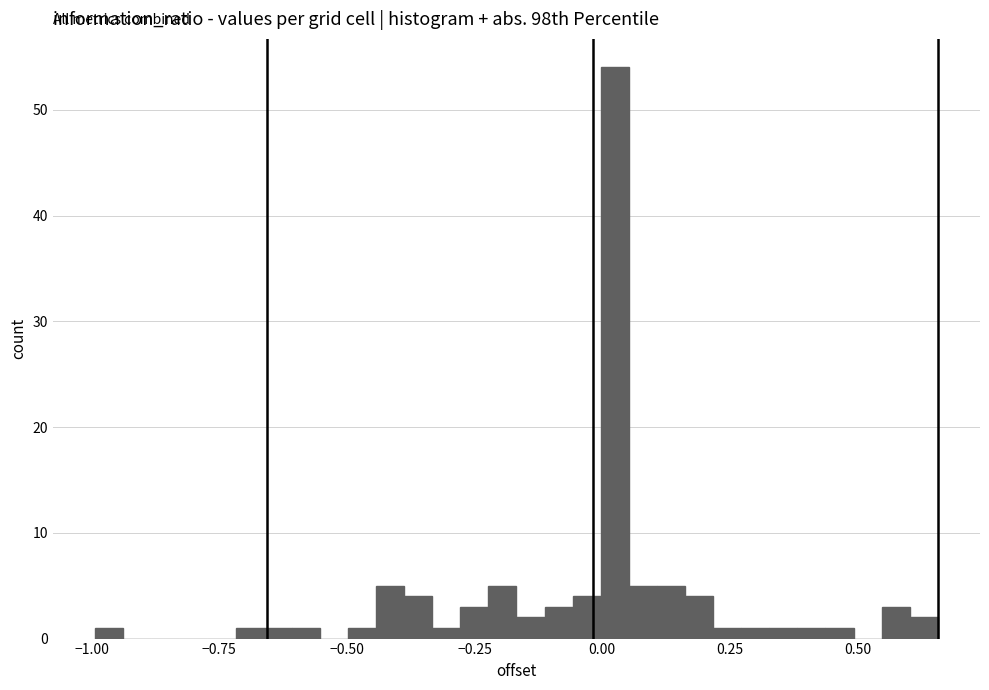

Read against the x-axis, roughly where is the centre of the tallest bar?

0.00